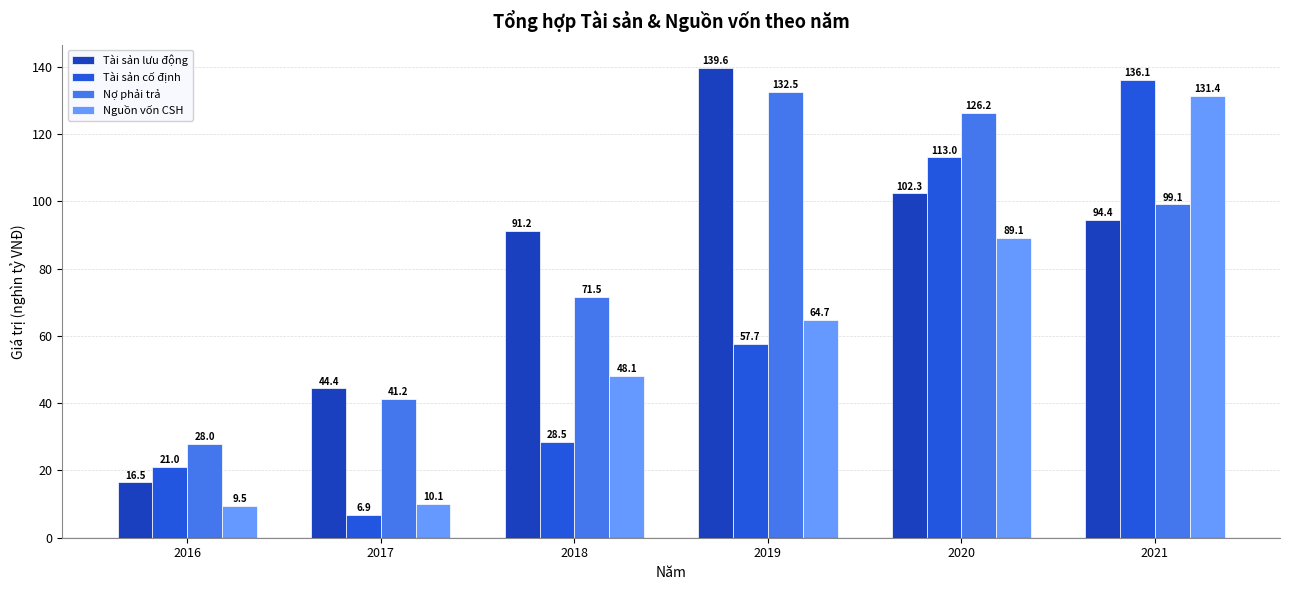

What is the difference between the maximum and second lowest values in the Tài sản cố định series?

115.1